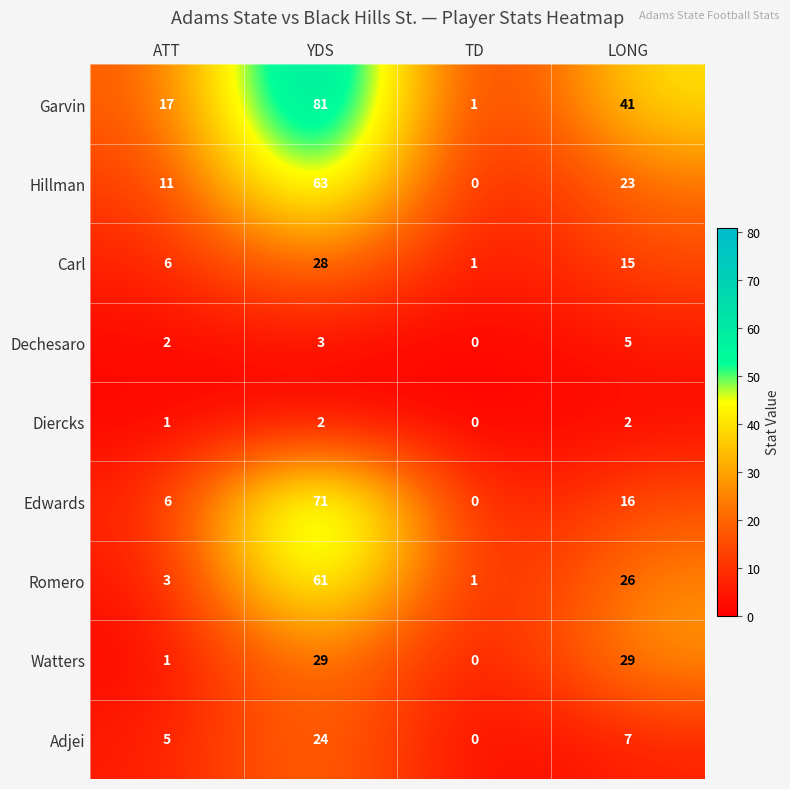

What is the maximum value shown in the chart?

81